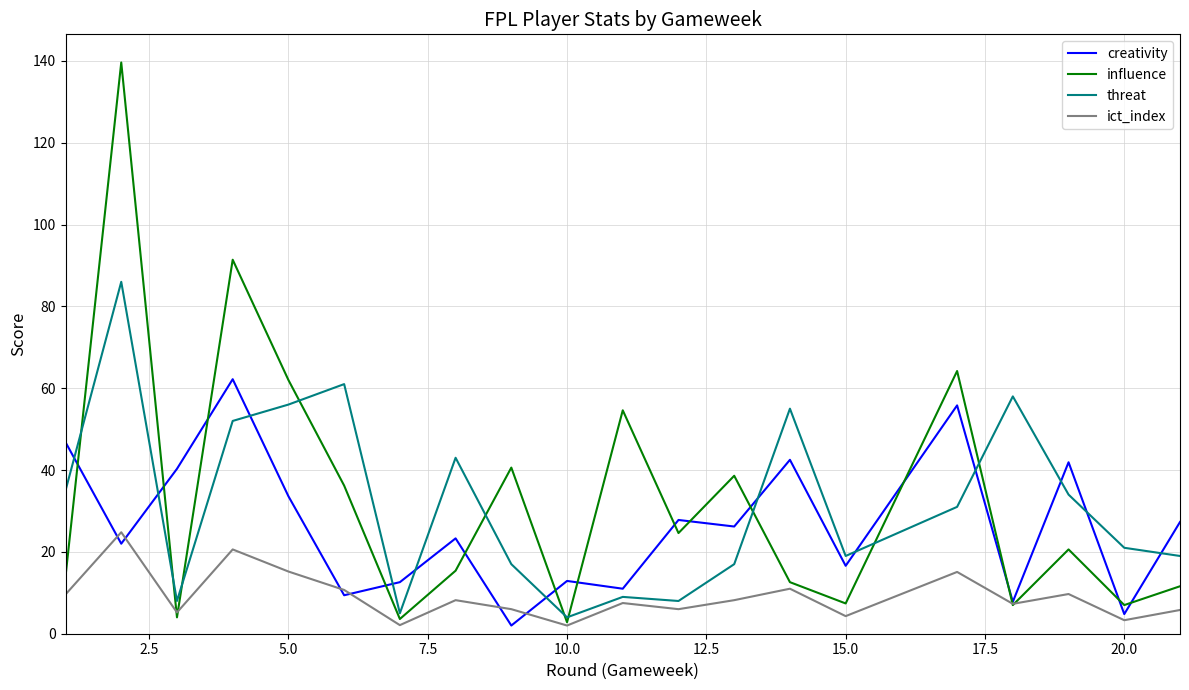

Which series has the widest spread of values?

influence